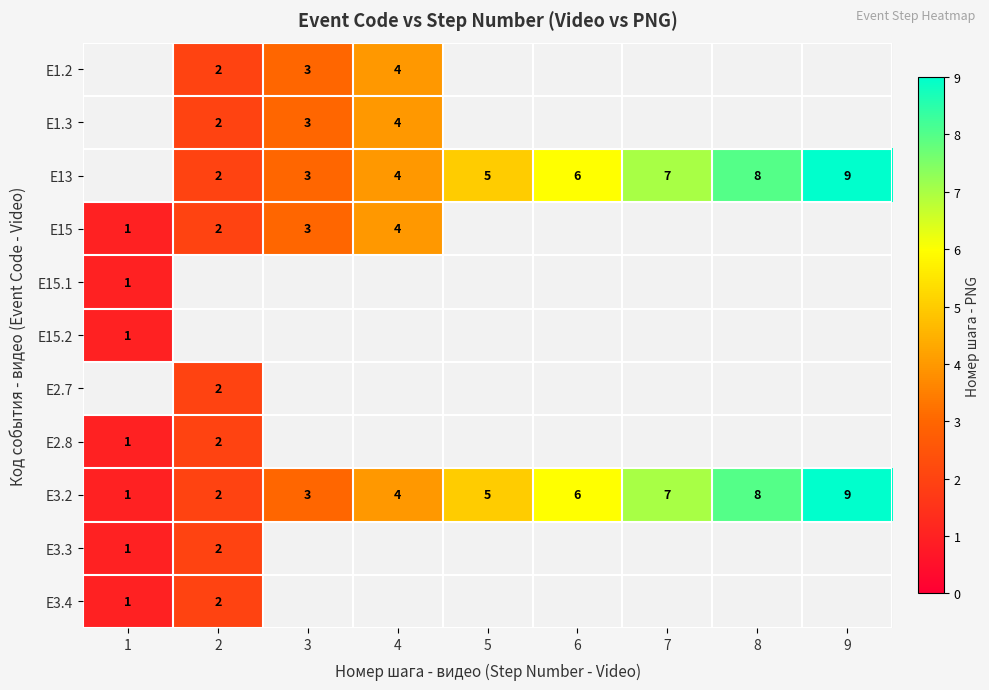

True or false: E2.8 has a value of 1 at 1.

True